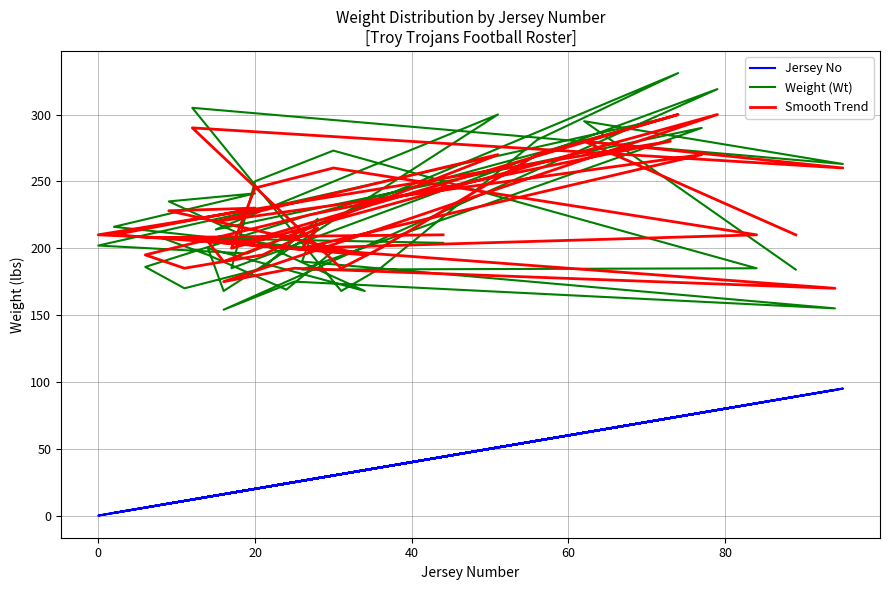

Which series has the largest total across all categories?

Smooth Trend